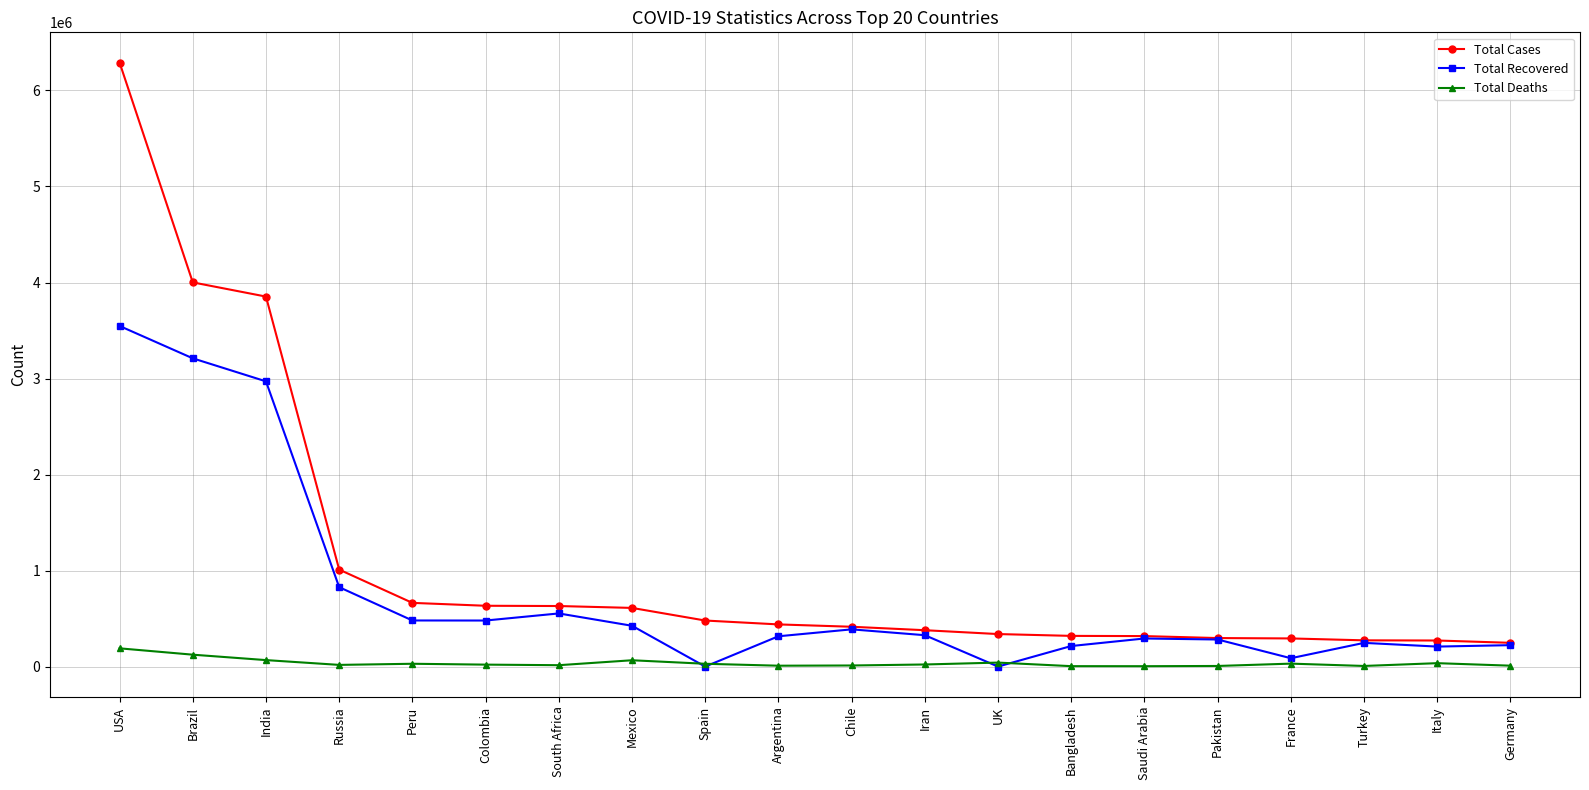

Rank the series at USA from highest to lowest value.

Total Cases, Total Recovered, Total Deaths